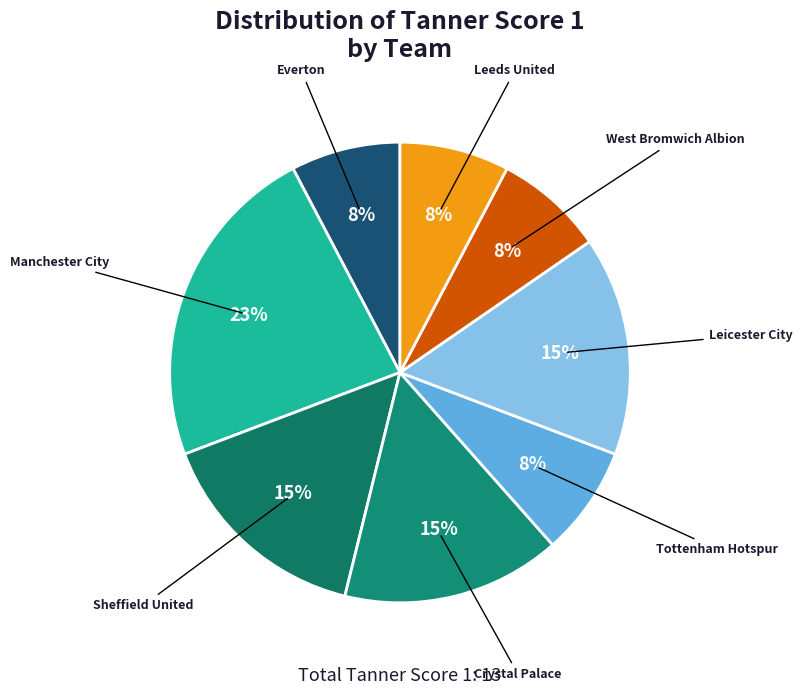

Is there any slice that represents more than half of the pie?

No